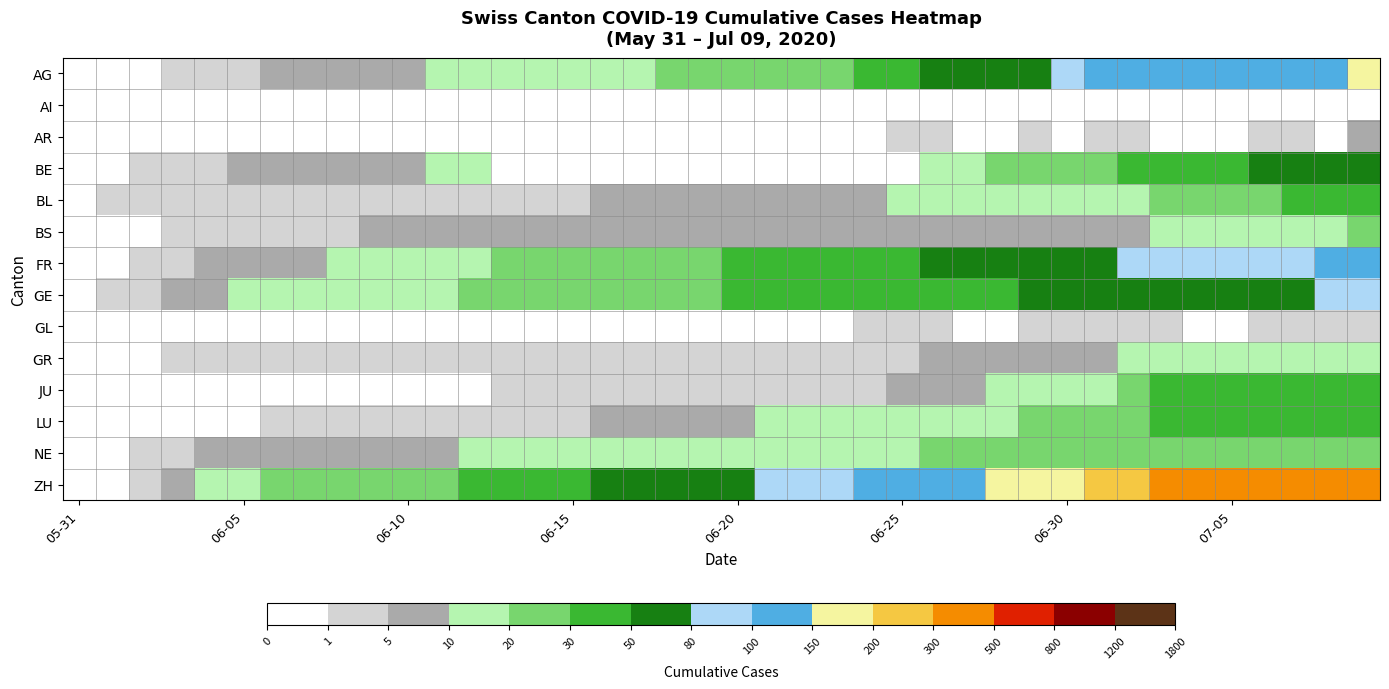

At how many categories does at least one series exceed 172?

10